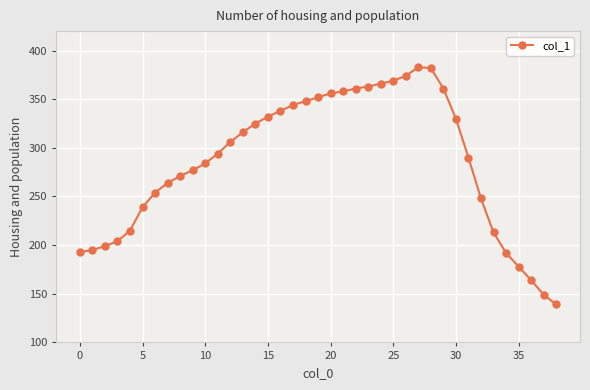

What is the difference between the maximum and minimum values?

244